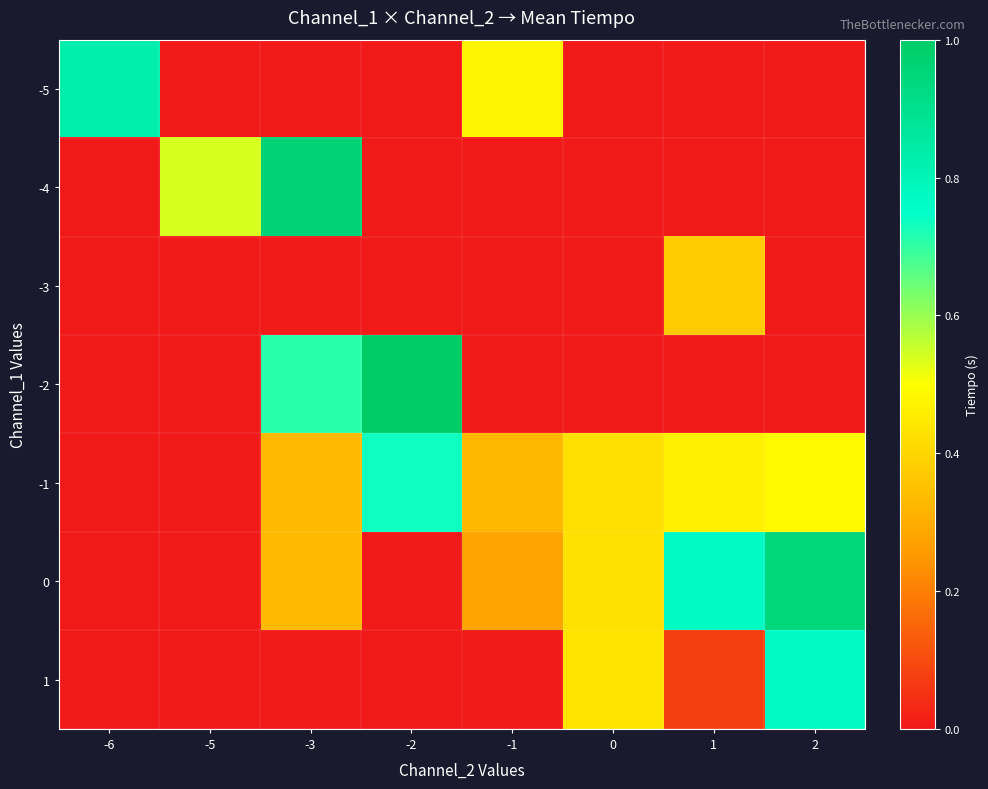

Rank the series at 0 from highest to lowest value.

1, 0, -1, -5, -4, -3, -2